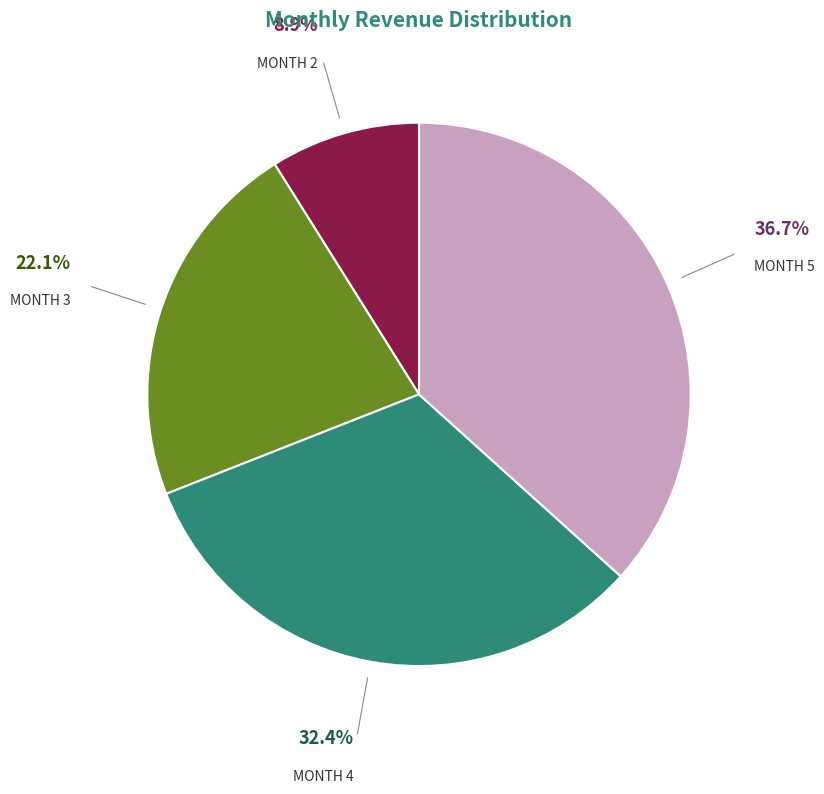

Is there any slice that represents more than half of the pie?

No